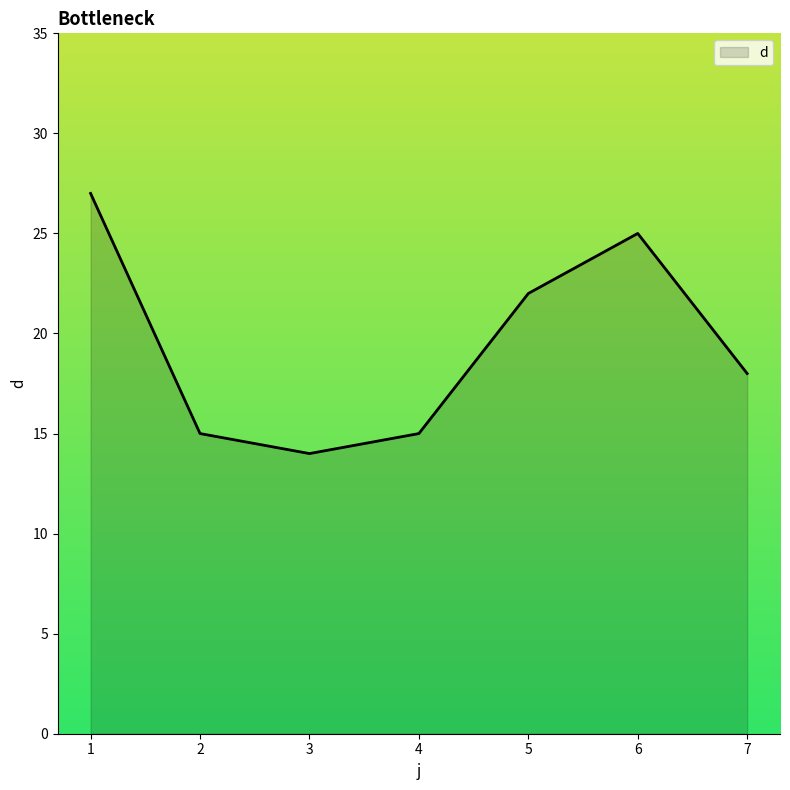

Reading left to right, transcribe all the data shown in this chart.

1=27	2=15	3=14	4=15	5=22	6=25	7=18